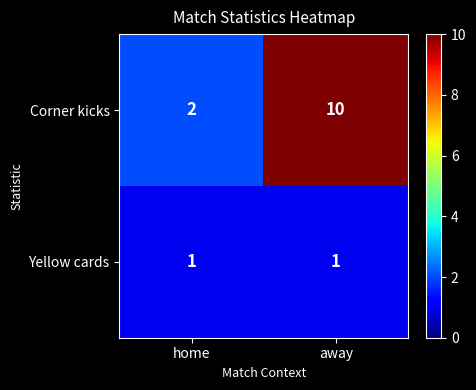

Rank the series at away from lowest to highest value.

Yellow cards, Corner kicks